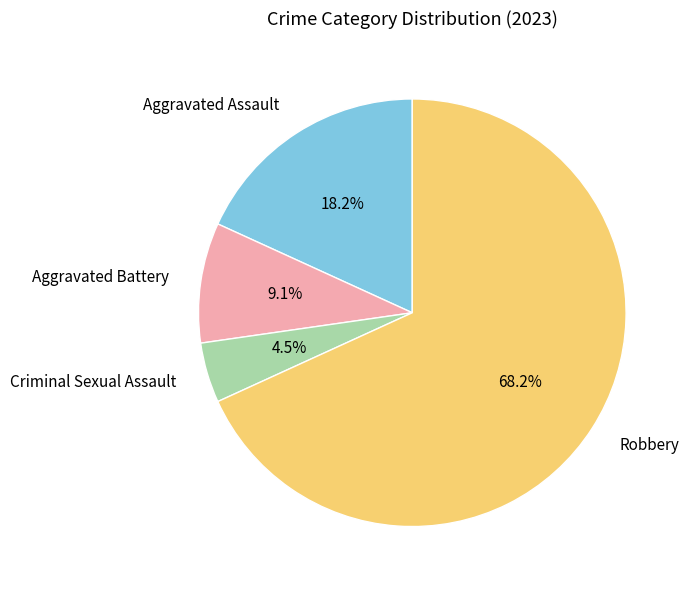

Count the number of slices in the pie.

4